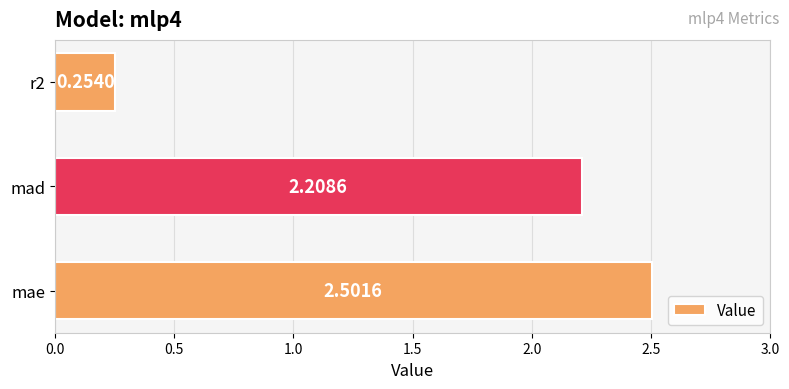

What is the average value?

1.7